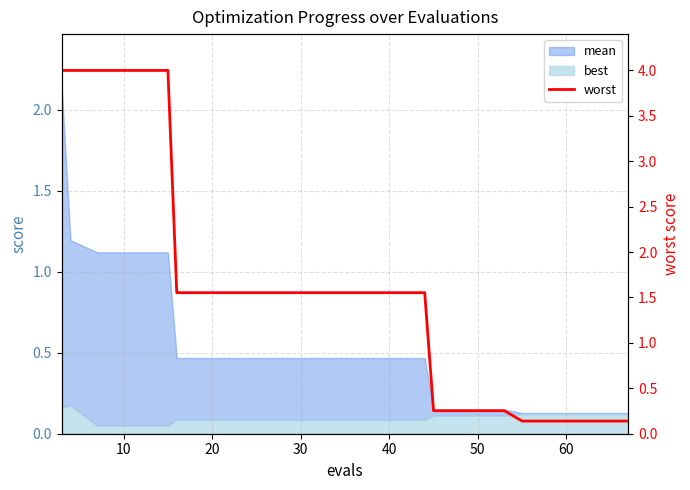

Does the chart display data point markers on the line(s)?

No